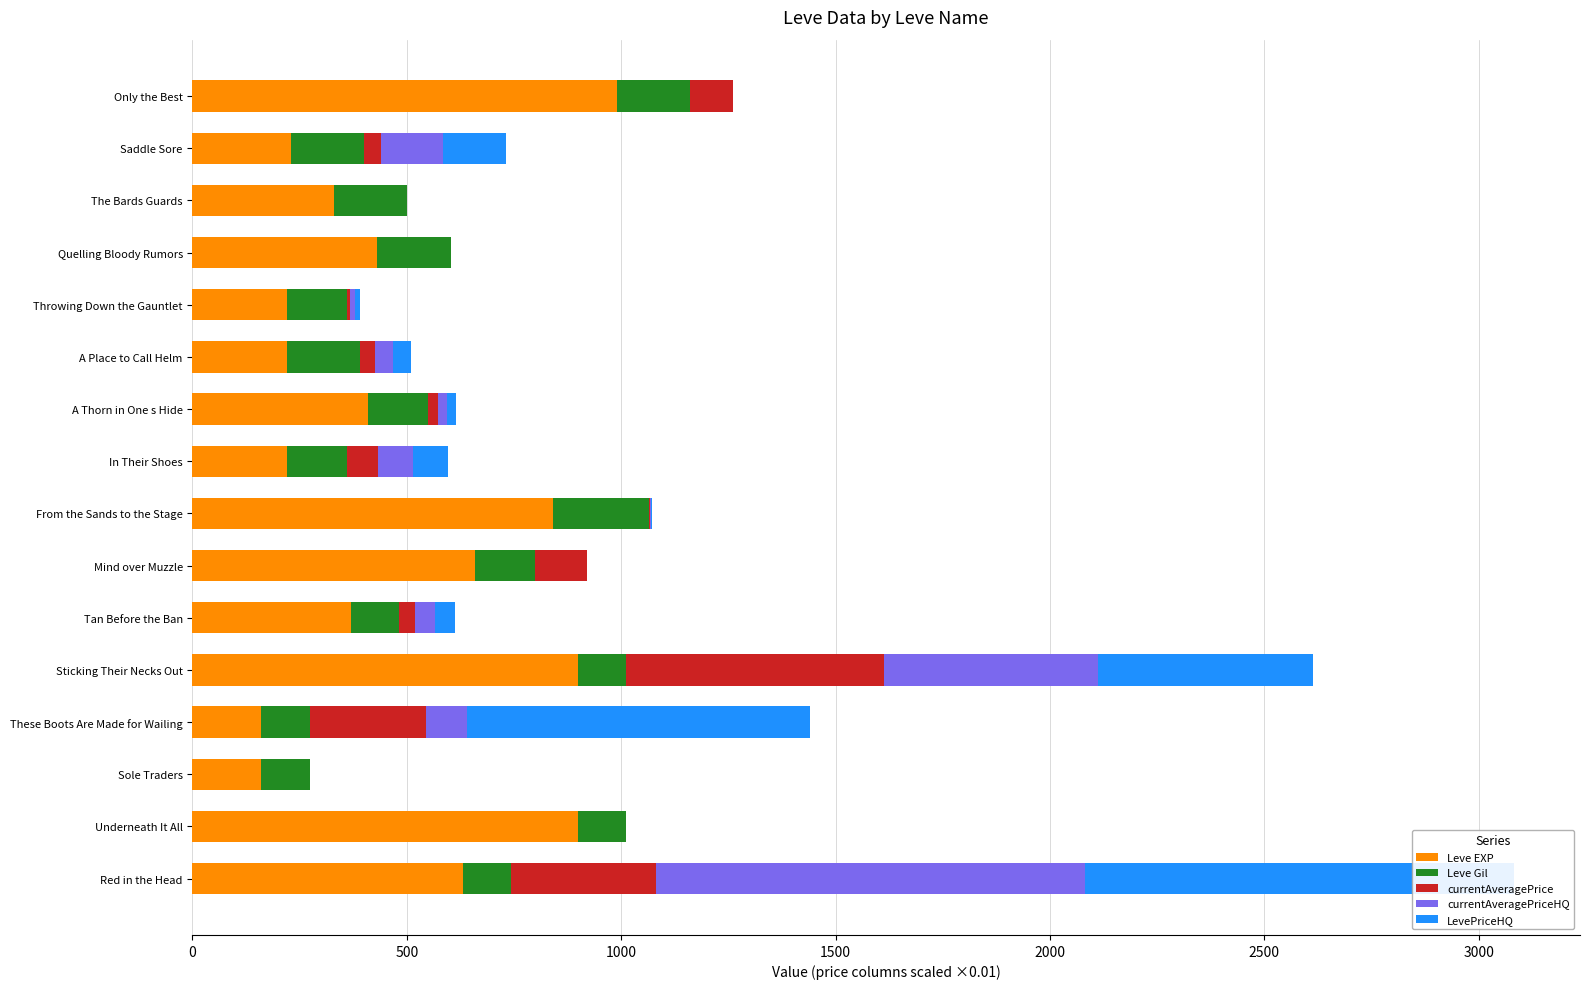

What is the average value of the LevePriceHQ series?

165.7